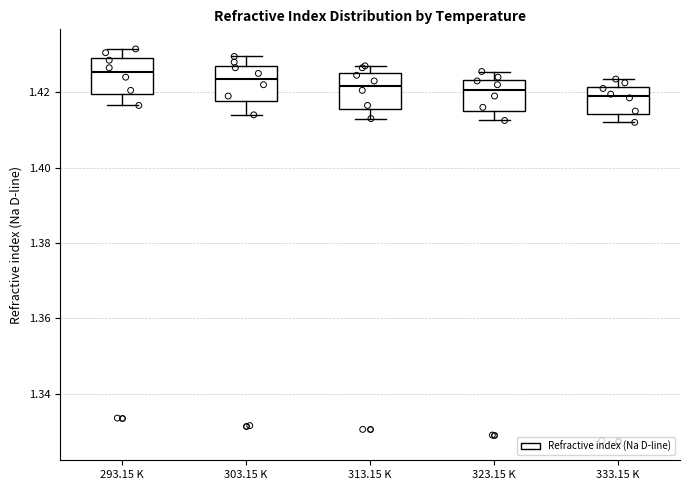

Where is the upper edge of the box for 323.15 K on the y-axis? The values are not printed on the chart, so give them approximately, as read against the axis.

1.424